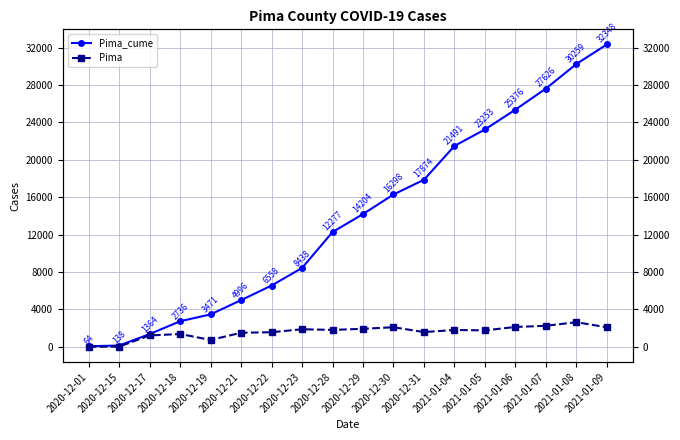

Which series has the widest spread of values?

Pima_cume